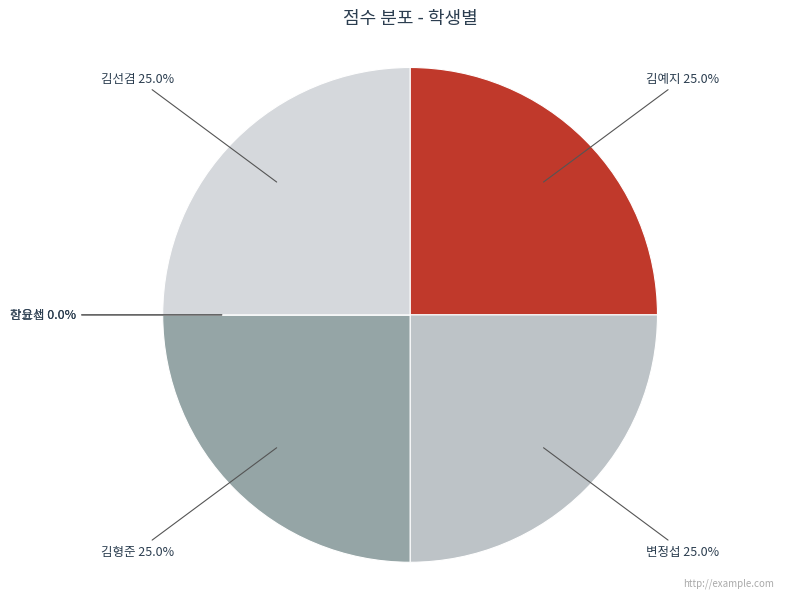

To the nearest percent, what portion does 김선겸 represent?

25%